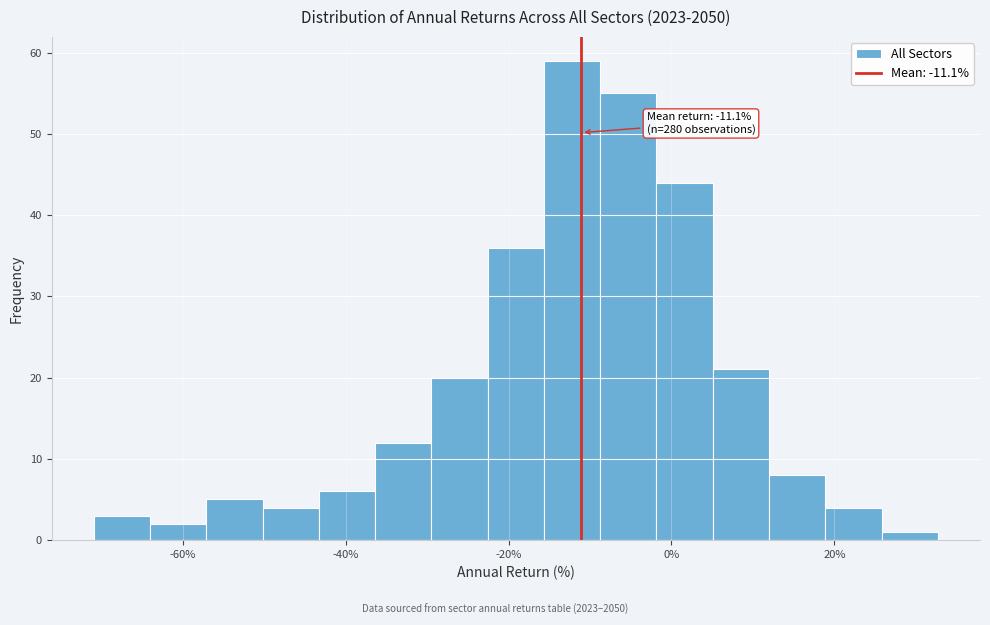

Read against the x-axis, roughly where is the centre of the tallest bar?

-12